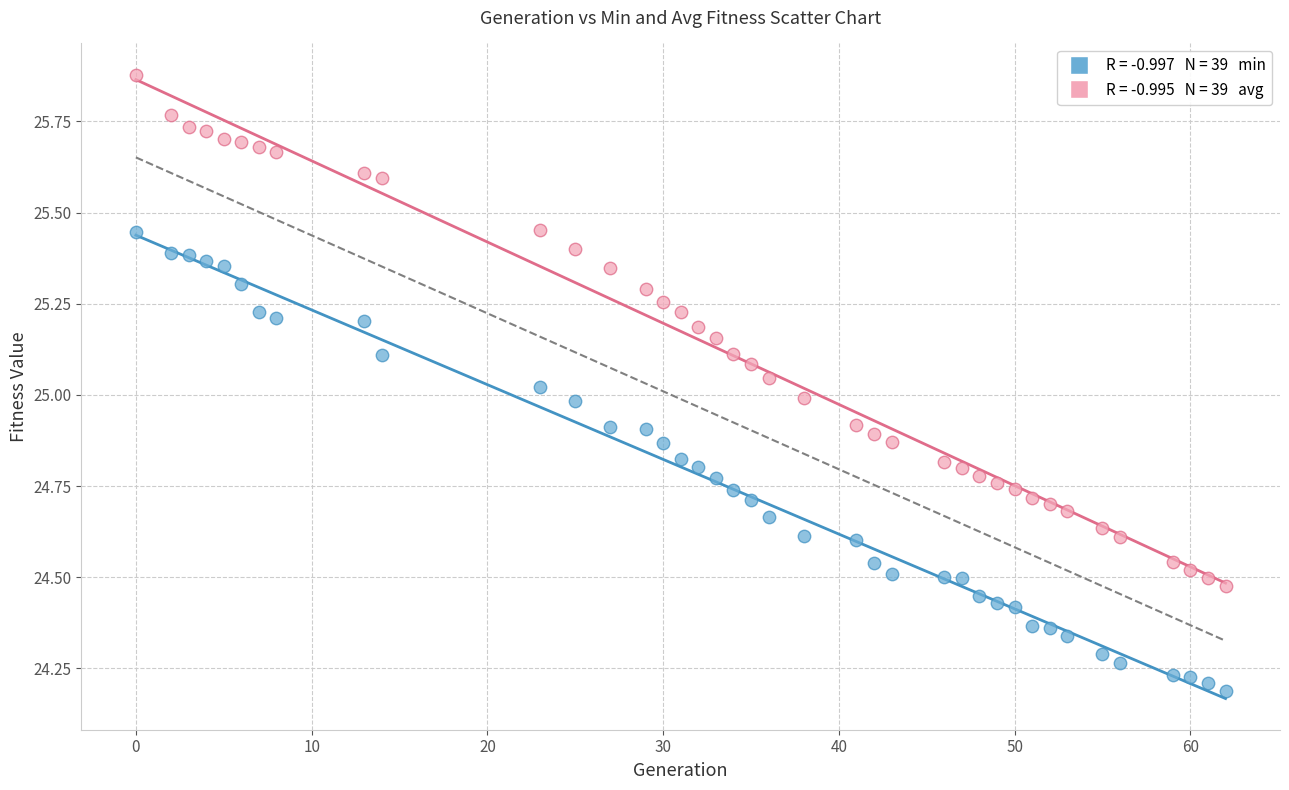

Across all data points, what is the range of Y values (max minus min)?

1.7